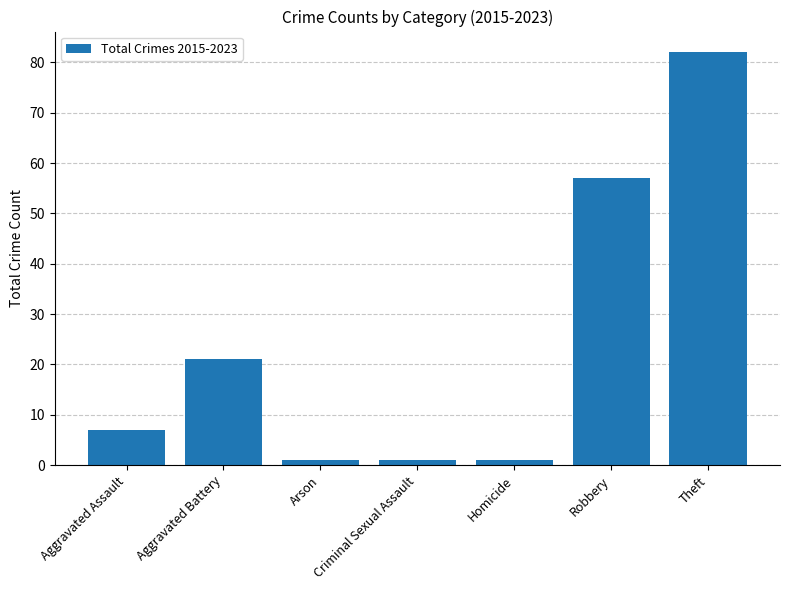

What is the difference between the values at Theft and Aggravated Battery?

61